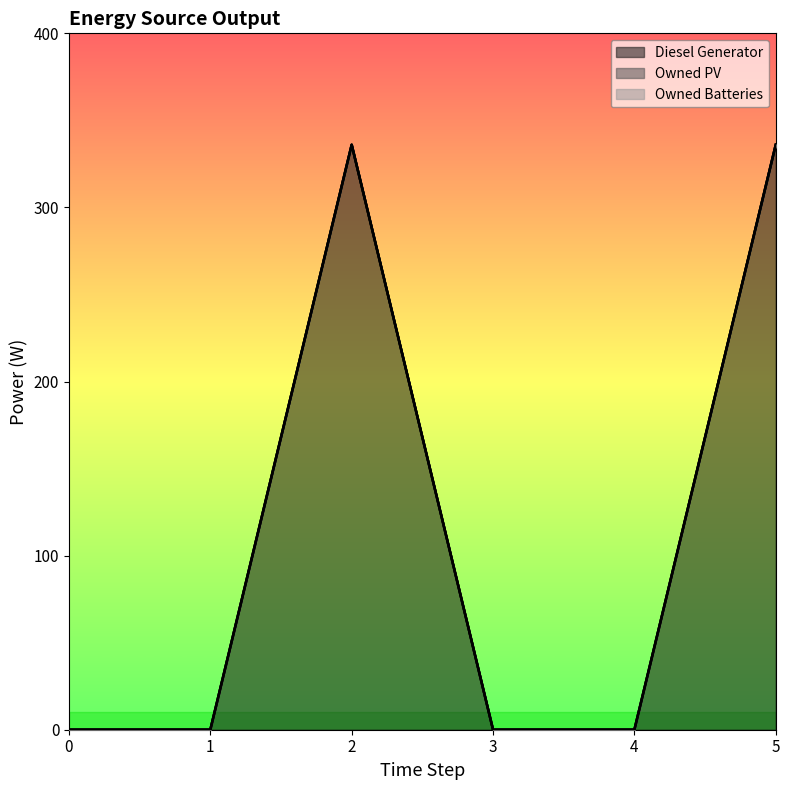

In Diesel Generator, how many points are higher than both neighbors (excluding endpoints)?

1